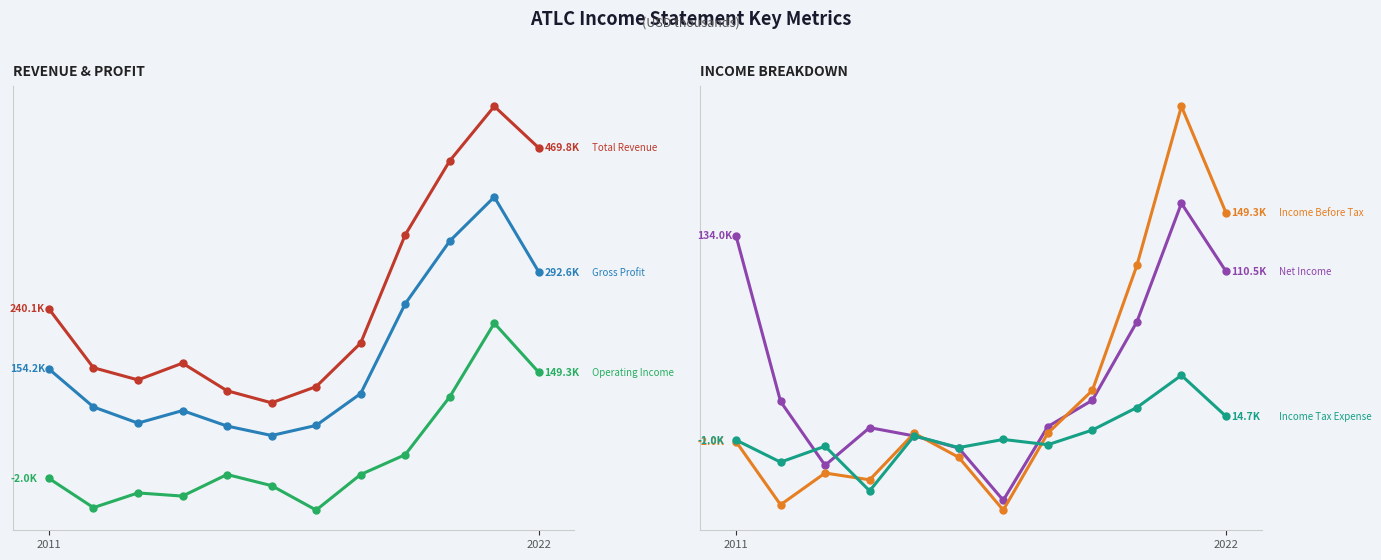

How many values in the Operating Income series are below 3500?

6